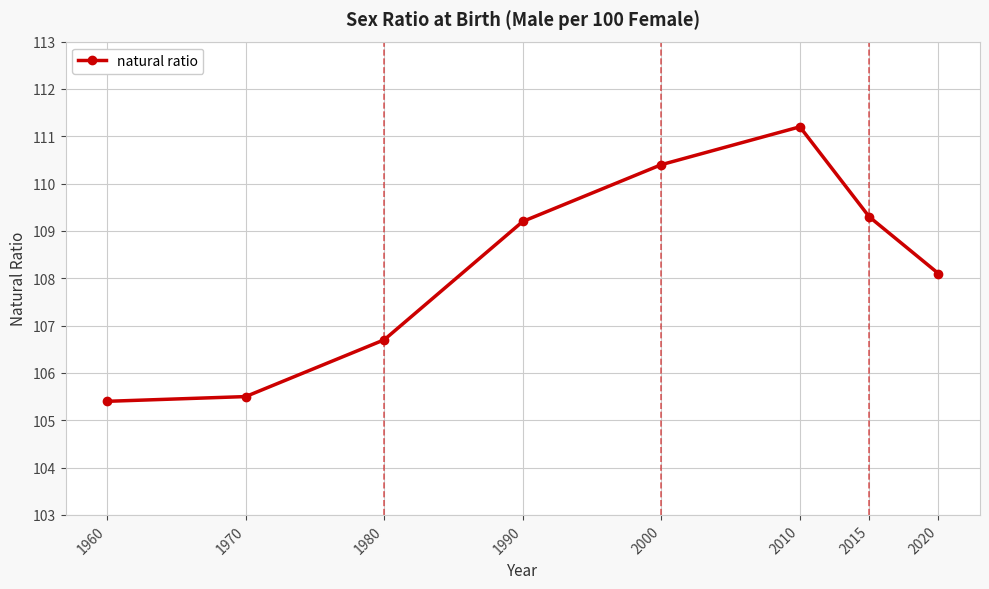

What is the average value?

108.2